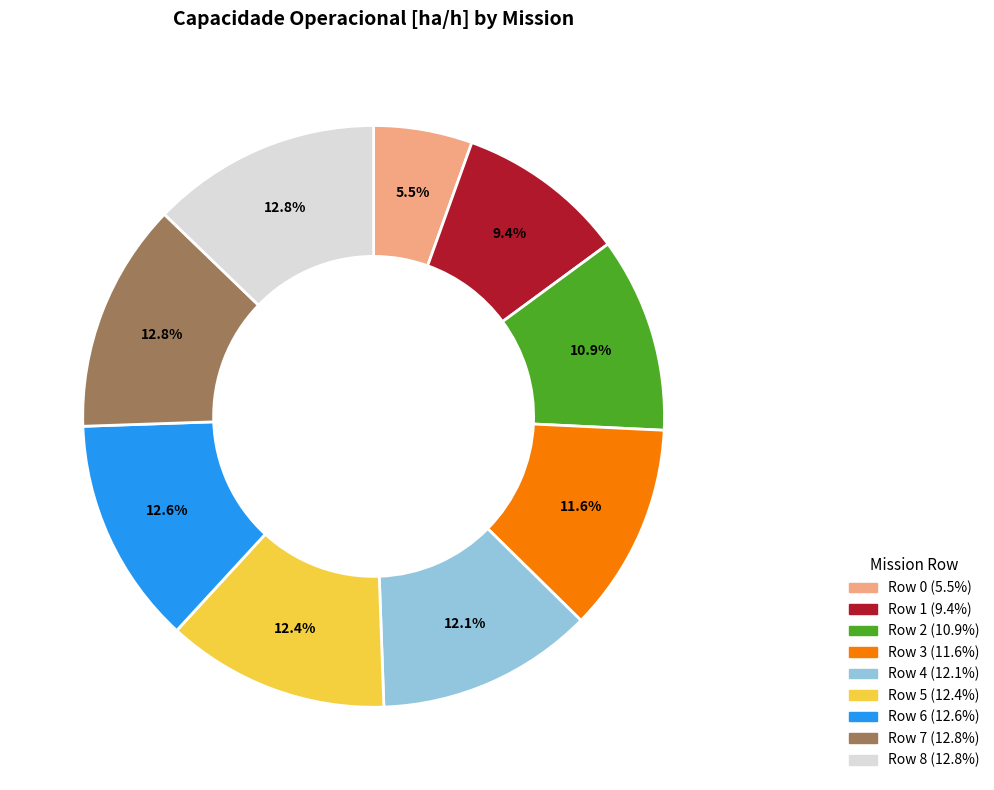

To the nearest percent, what is the difference between the largest and smallest slice percentages?

7%